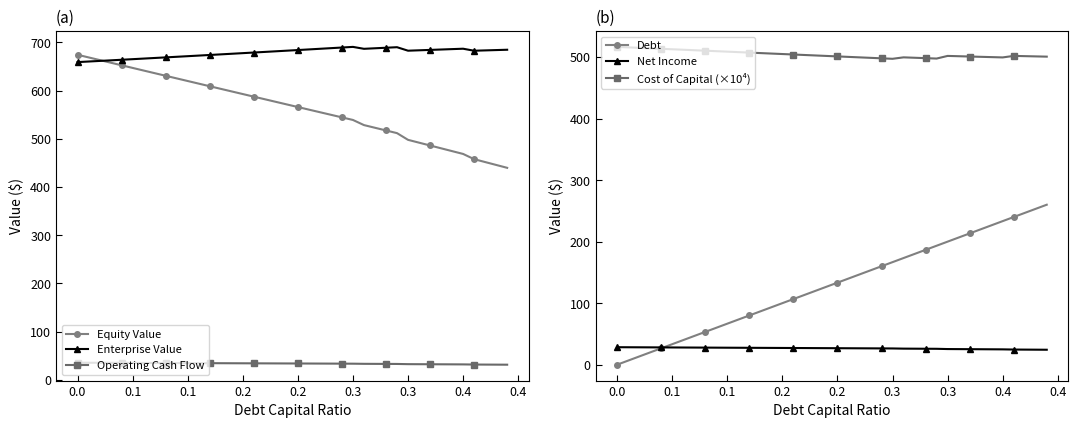

In Enterprise Value, how many points are lower than both neighbors (excluding endpoints)?

3